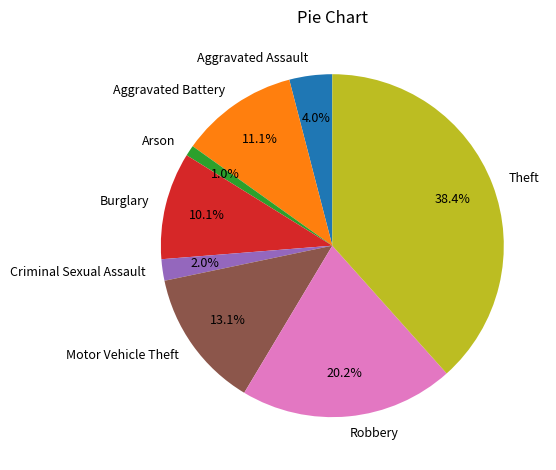

How much of the chart is everything except Motor Vehicle Theft?

86.9%